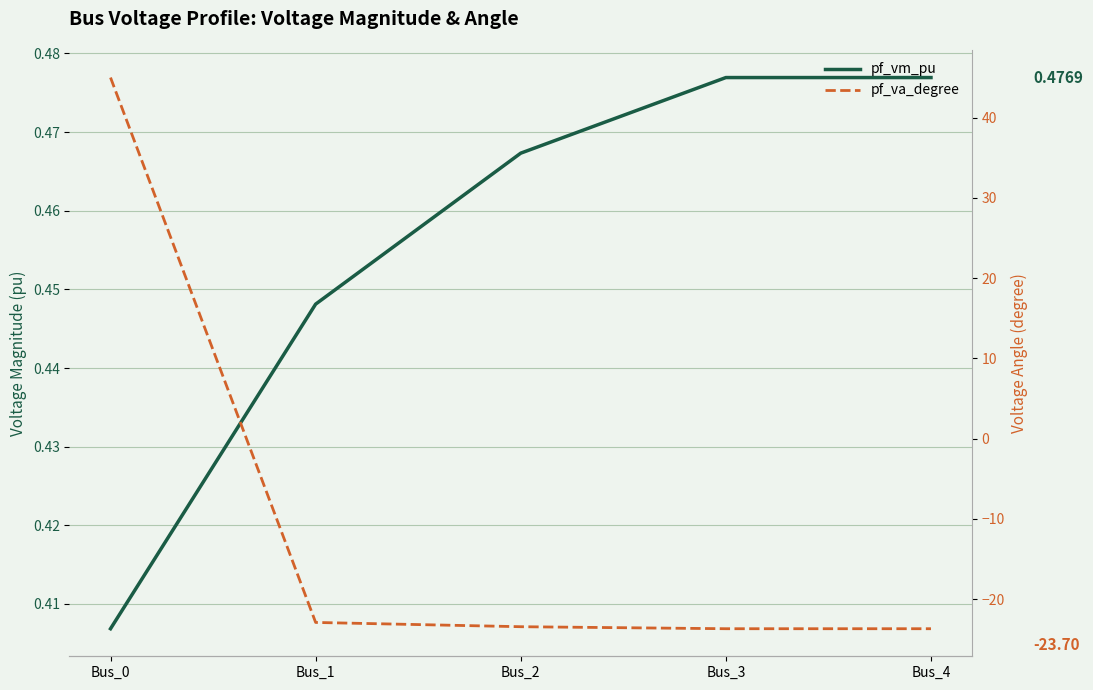

How many values in the pf_va_degree series exceed -23?

2